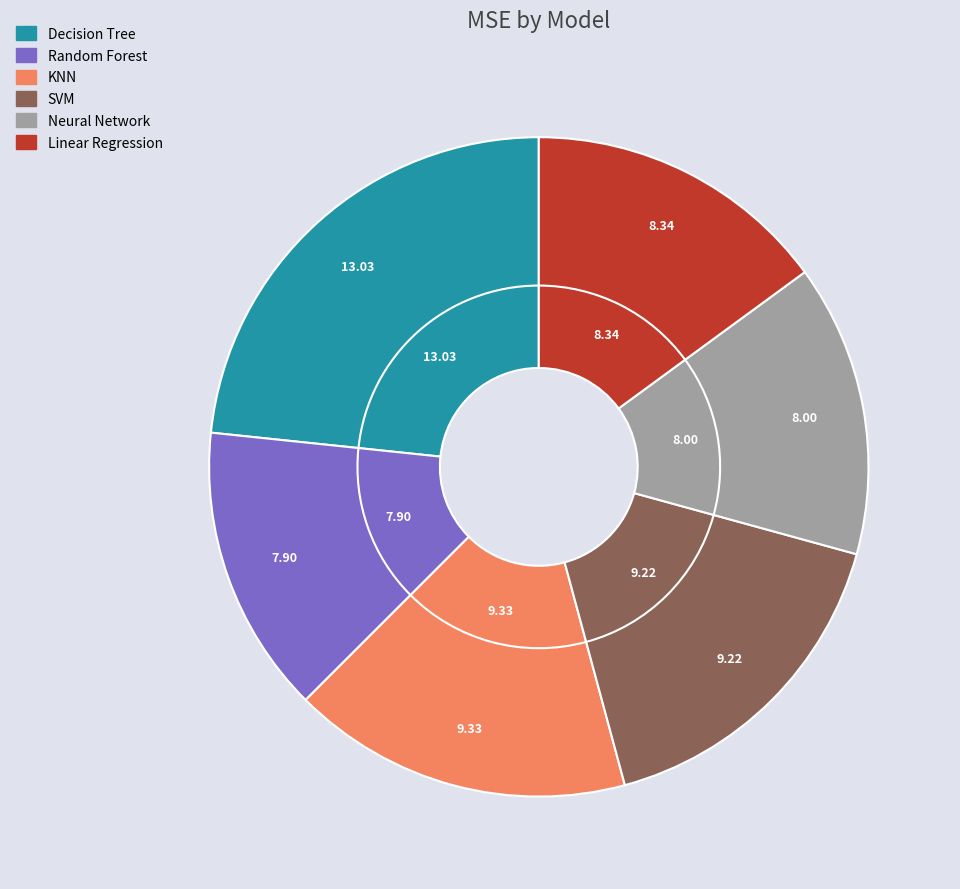

How much of the chart is everything except KNN?

83.3%